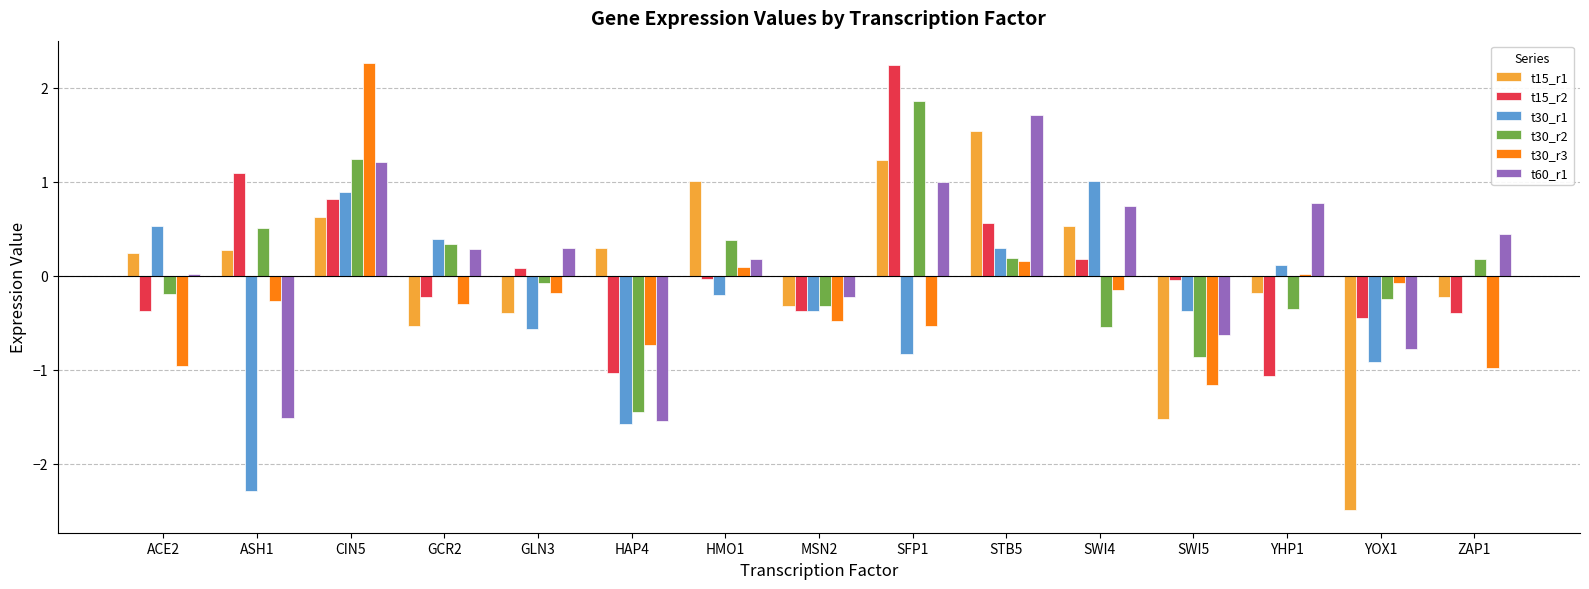

Is the value of t60_r1 at GCR2 greater than the value of t30_r3 at SWI4?

Yes